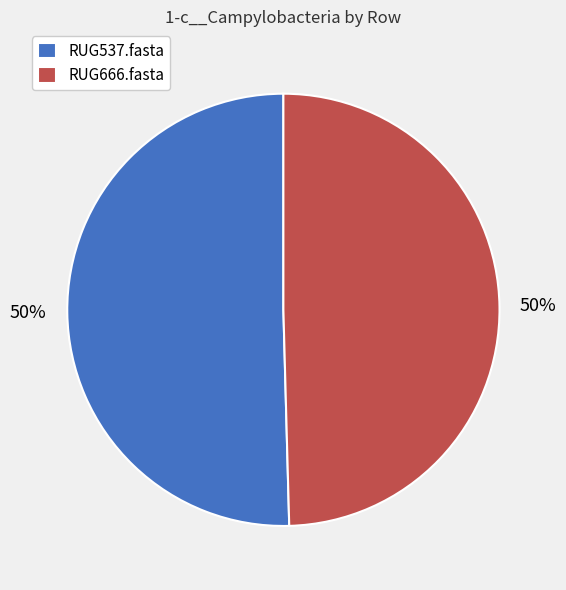

How many slices are in this pie chart?

2